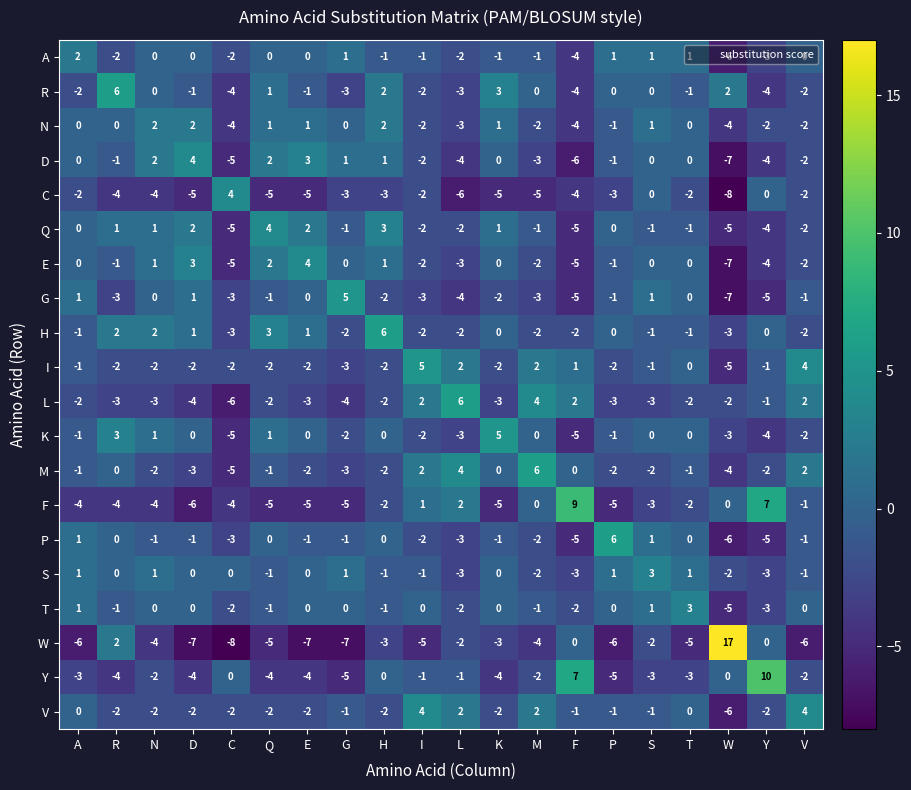

How many T values are between -1 and 0?

12